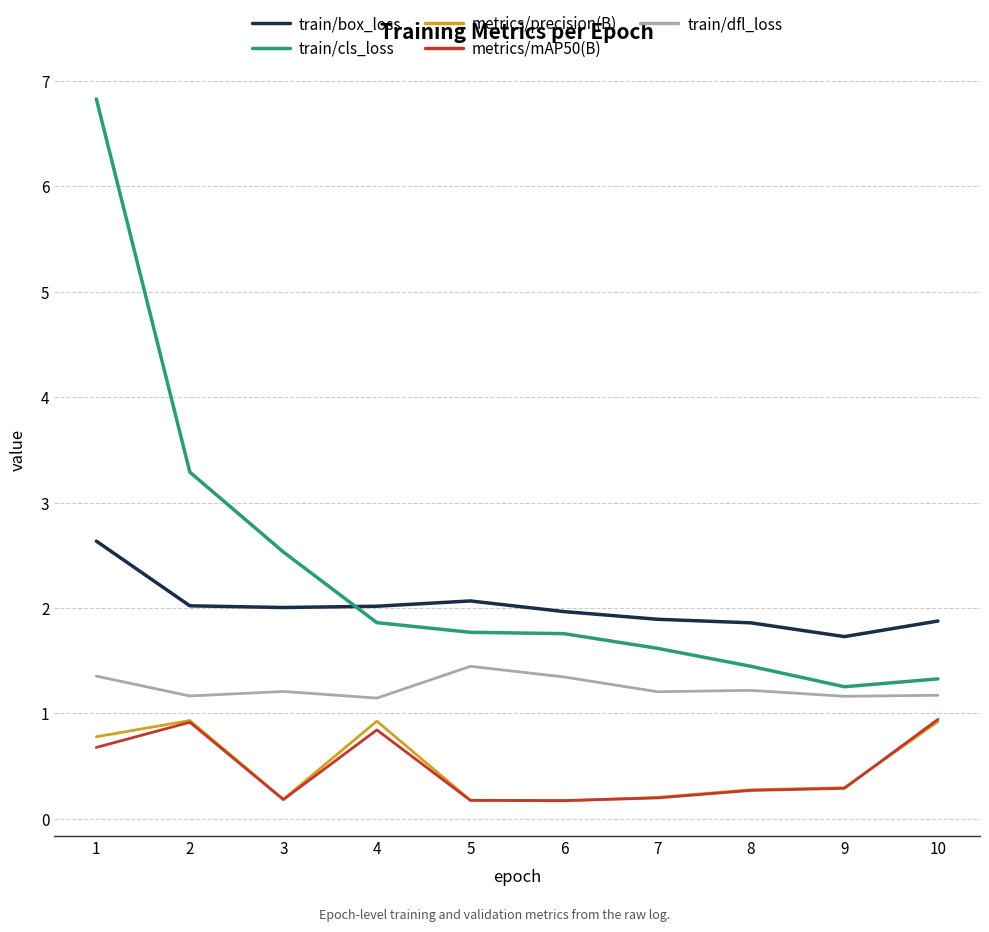

How many times do metrics/mAP50(B) and metrics/precision(B) cross each other?

3